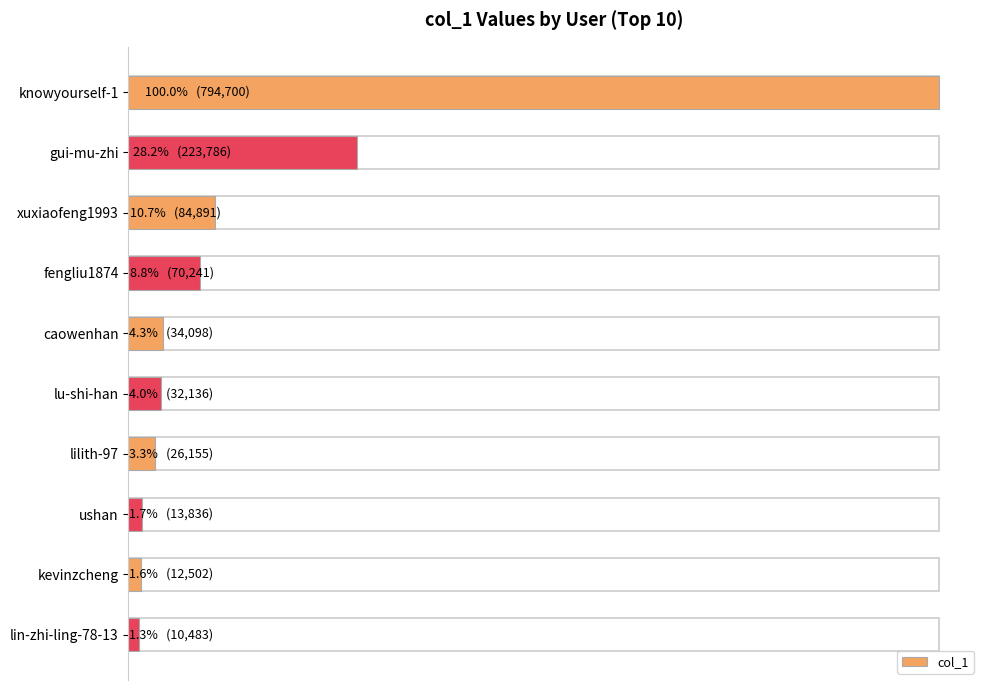

Reading left to right, extract all data points from this chart.

794700	223786	84891	70241	34098	32136	26155	13836	12502	10483